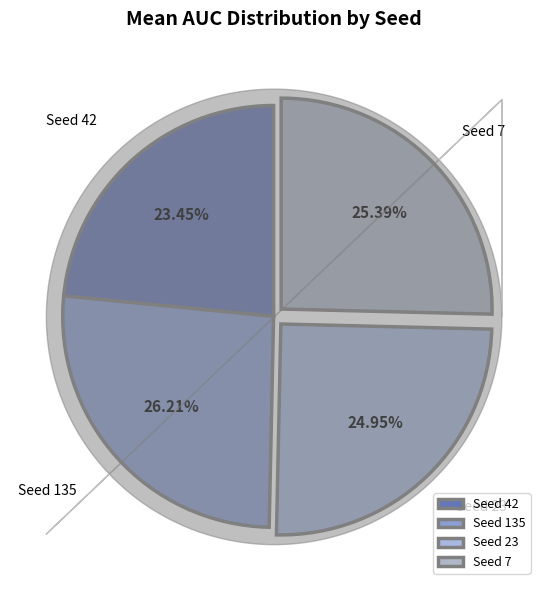

Combined, do Seed 42 and Seed 7 account for over 50%?

No